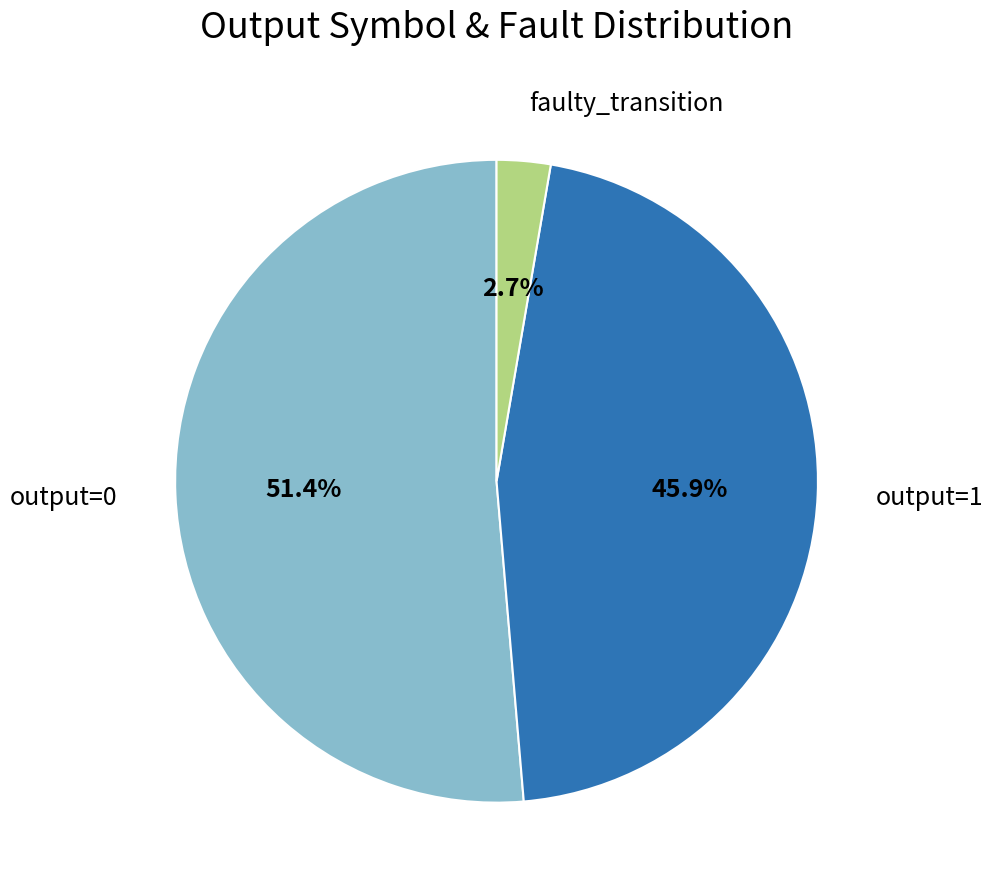

Count the number of slices in the pie.

3